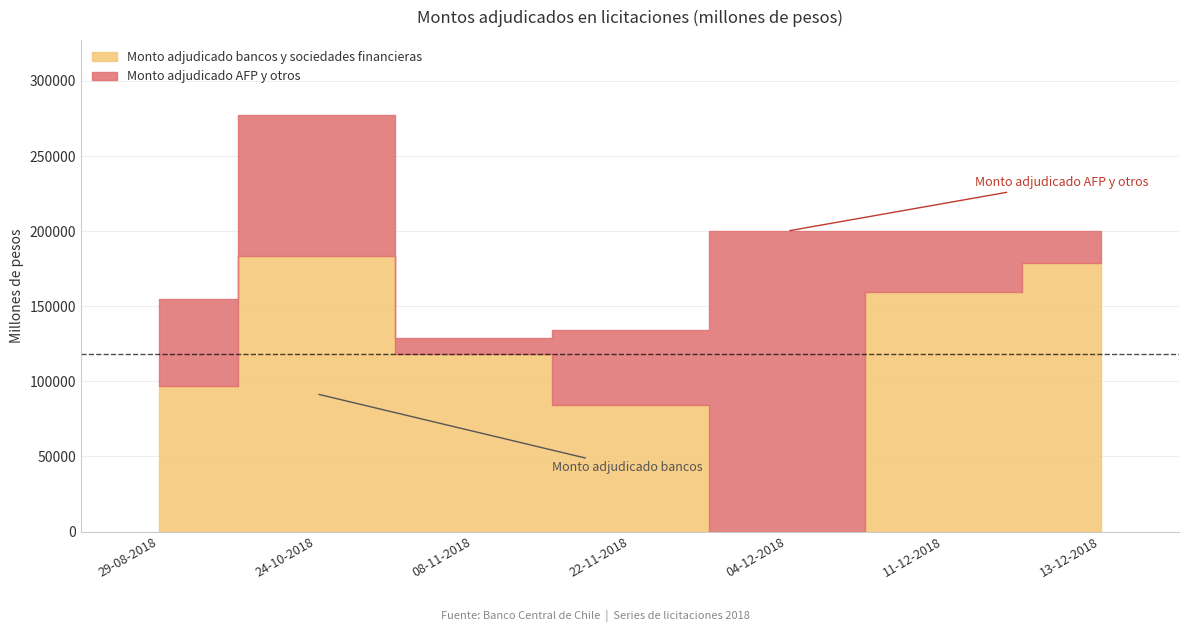

At how many categories does at least one series exceed 20173?

7